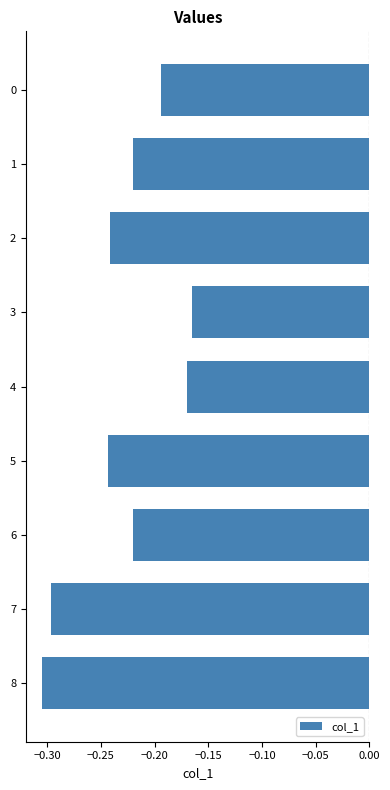

How many bars are there in total?

9